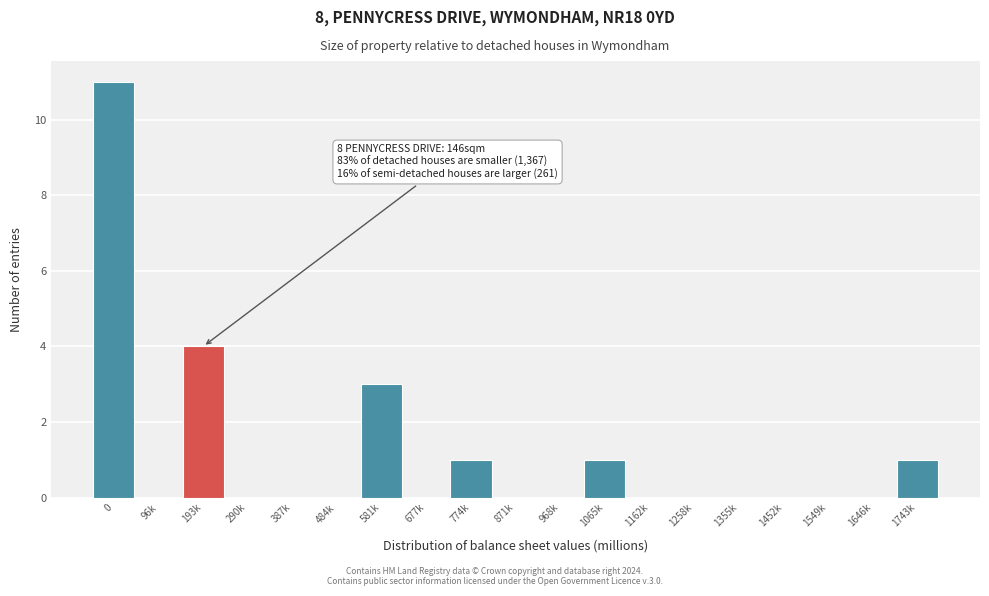

Reading right to left, extract all data points from this chart.

1743k=1	1646k=0	1549k=0	1452k=0	1355k=0	1258k=0	1162k=0	1065k=1	968k=0	871k=0	774k=1	677k=0	581k=3	484k=0	387k=0	290k=0	193k=4	96k=0	0=11